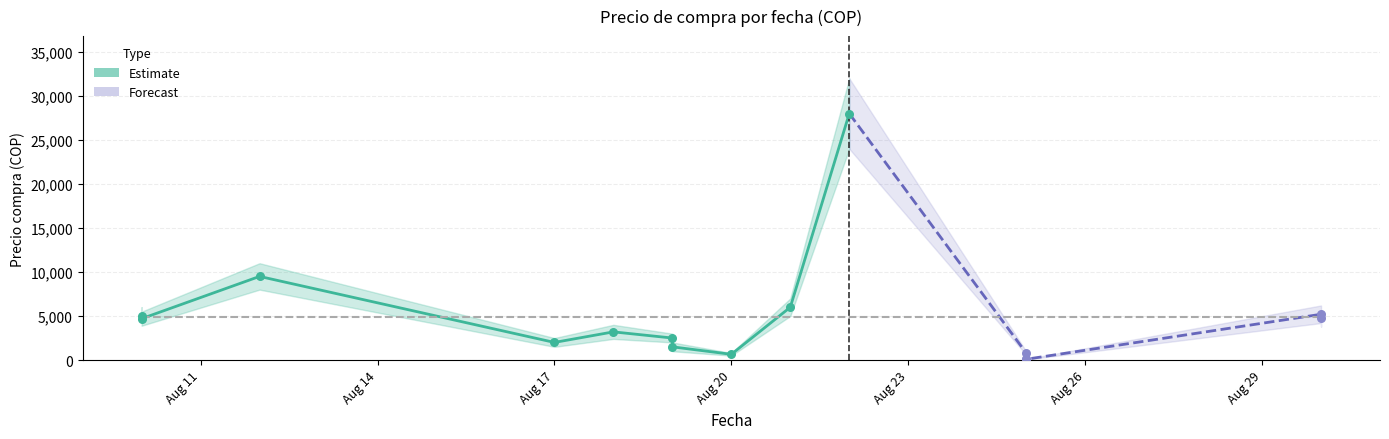

What is the total value across all series at 2025-08-30?

15600